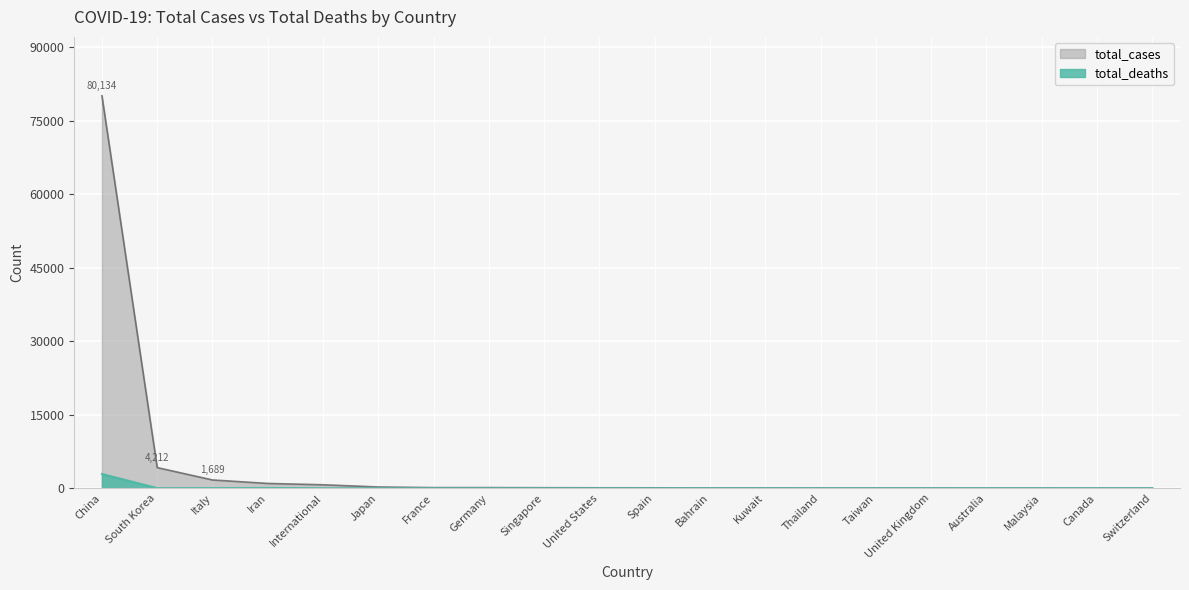

What is the maximum value for total_deaths?

2914